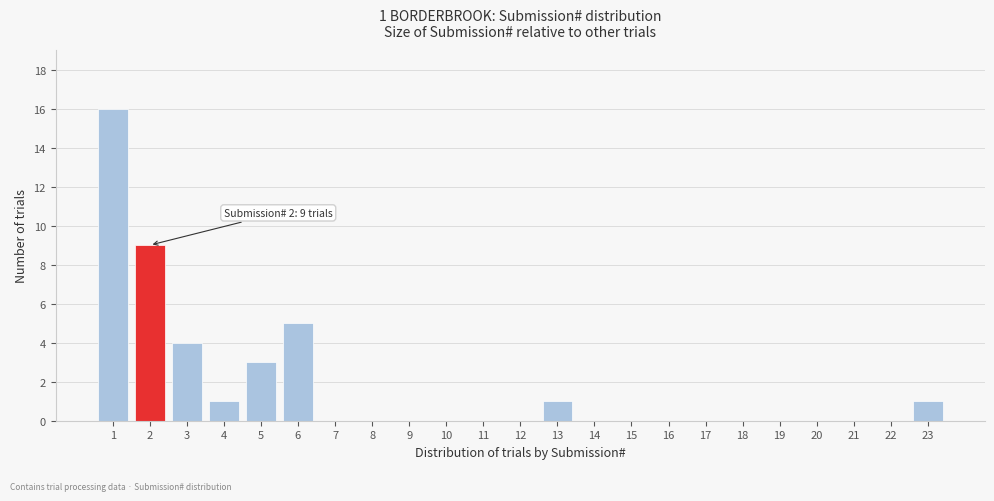

Which range on the x-axis has the tallest bar?

0.5 to 1.5